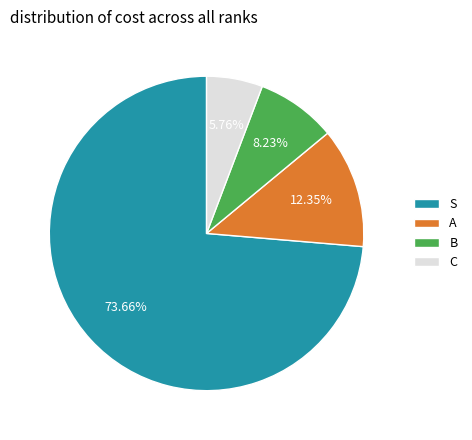

To the nearest percent, what percentage of the pie is S?

74%